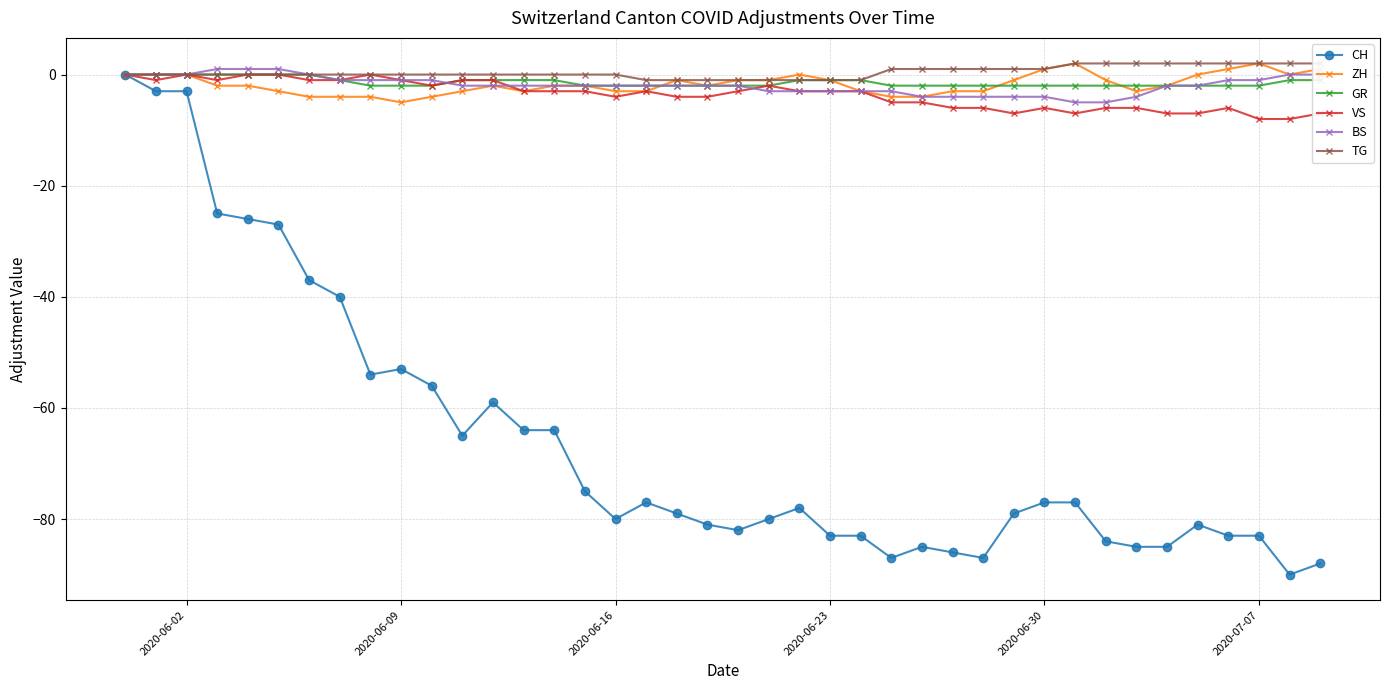

What is the minimum value for CH?

-90